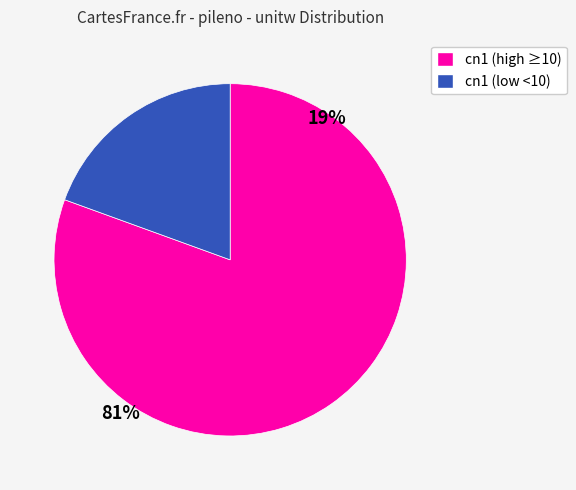

How many slices are in this pie chart?

2